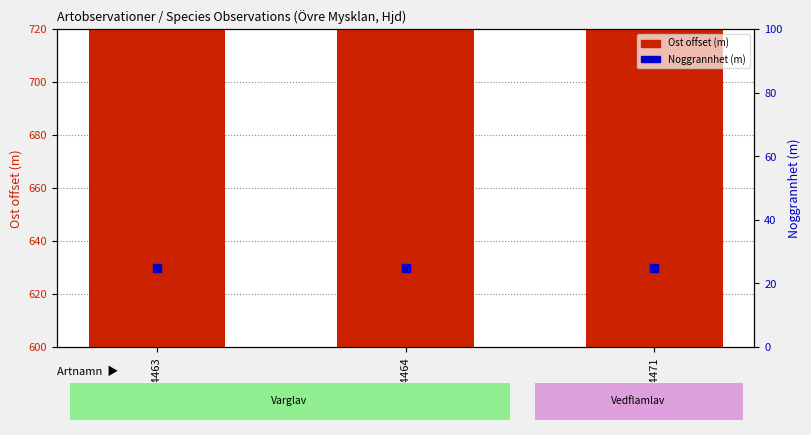

Which series has the largest total across all categories?

Ost offset (m)